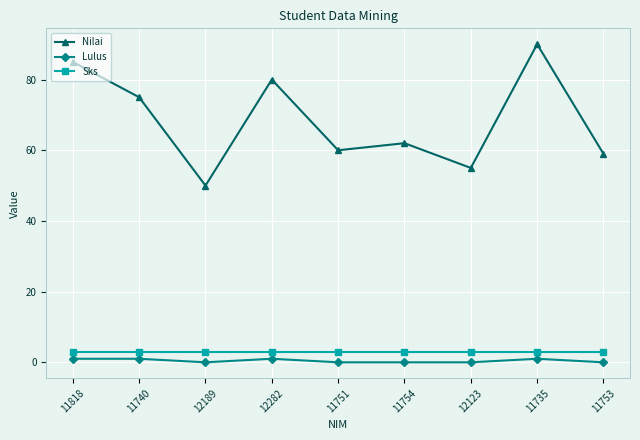

What is the sum of all Lulus values?

4